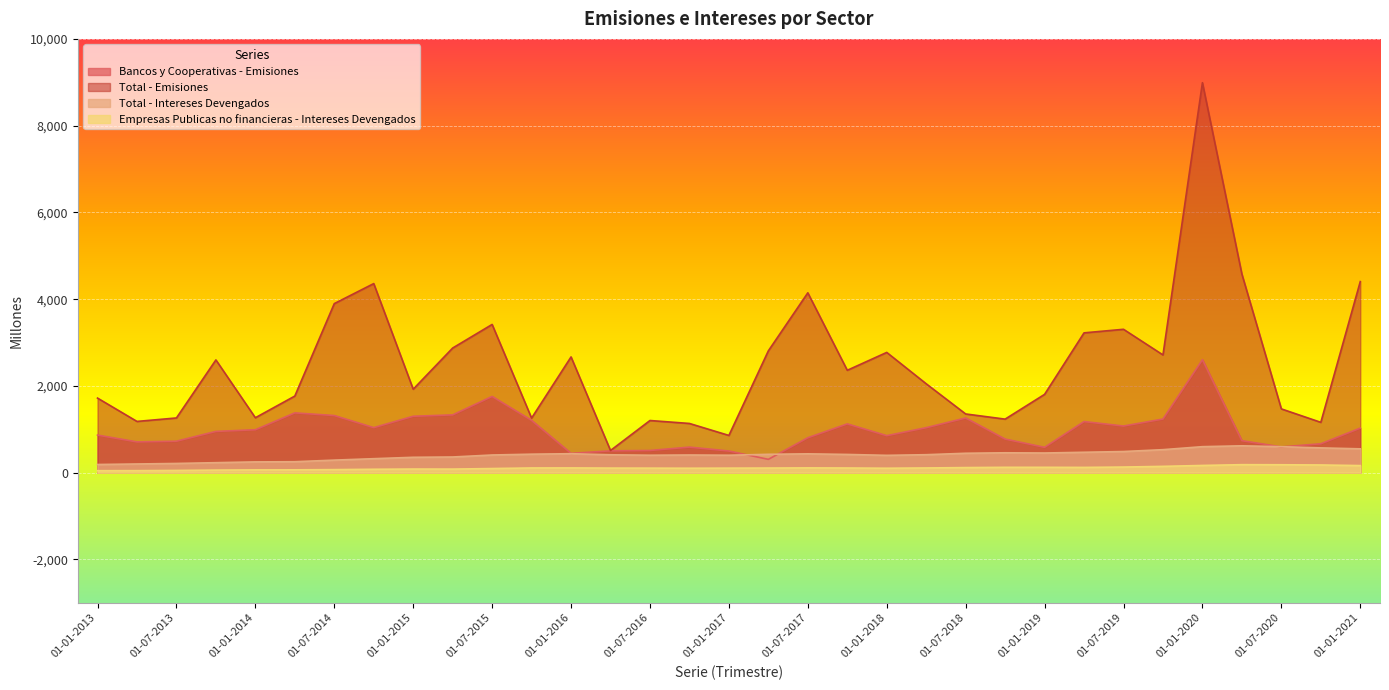

Rank the series at 01-10-2014 from highest to lowest value.

Total - Emisiones, Bancos y Cooperativas - Emisiones, Total - Intereses Devengados, Empresas Publicas no financieras - Intereses Devengados